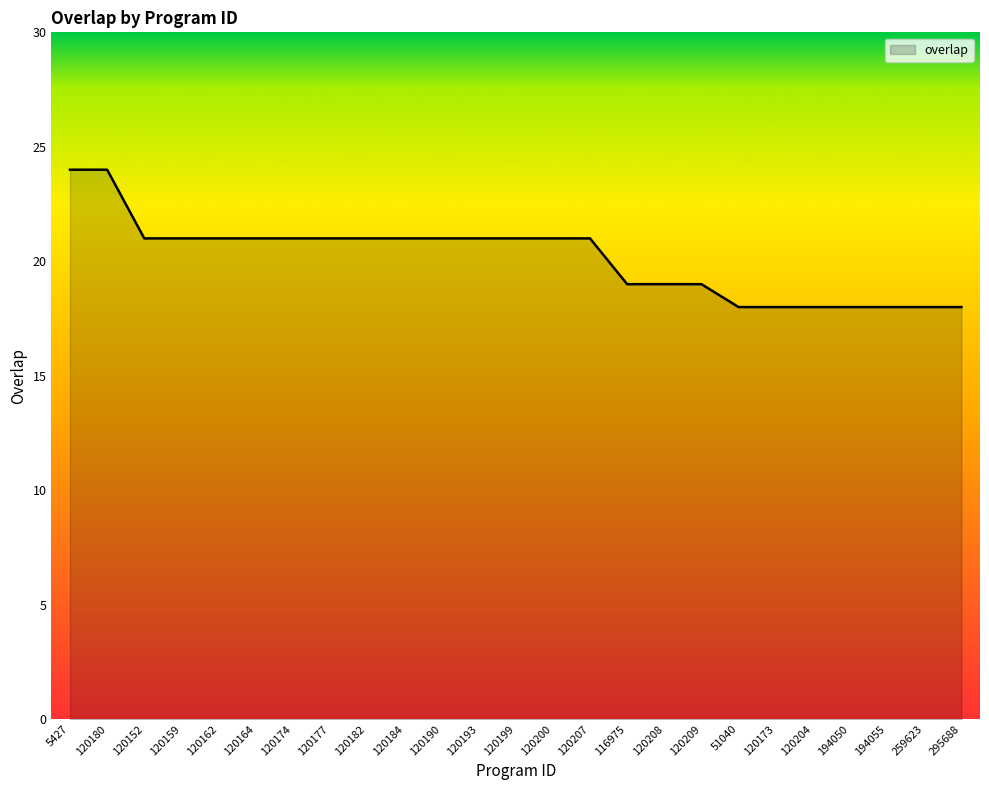

What position from the left is 120162?

5